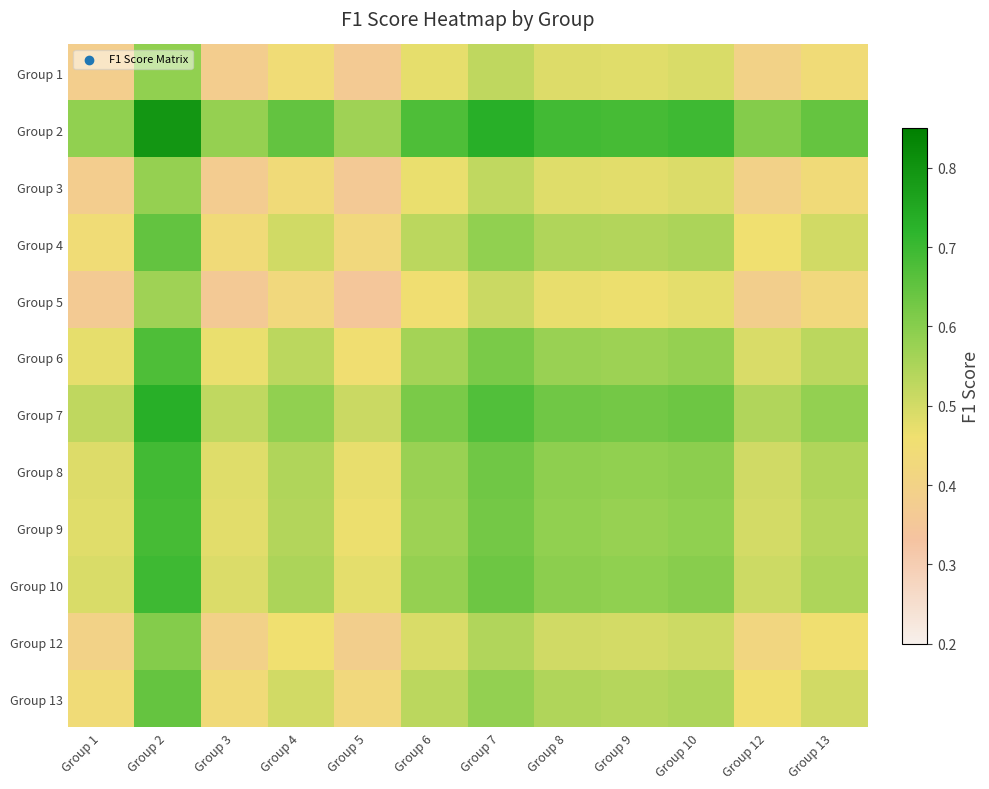

How many data points does each series have?

12